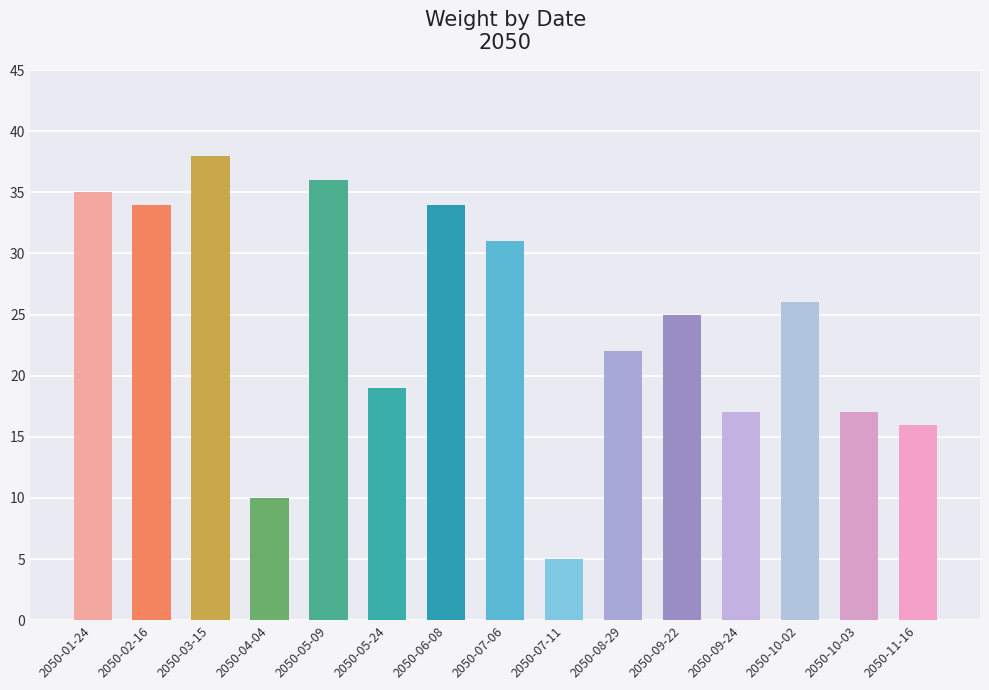

What is the ratio of the value at 2050-05-24 to the value at 2050-10-02?

0.7